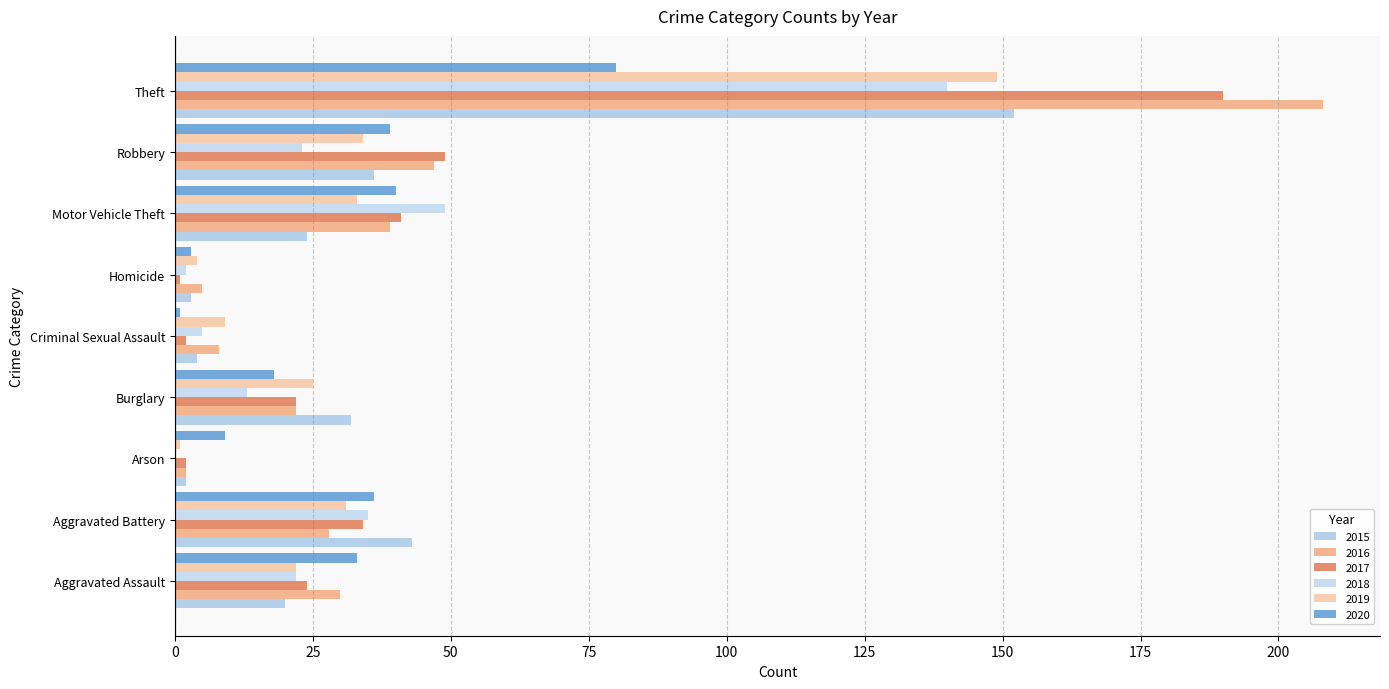

What is the total value across all series at Theft?

919